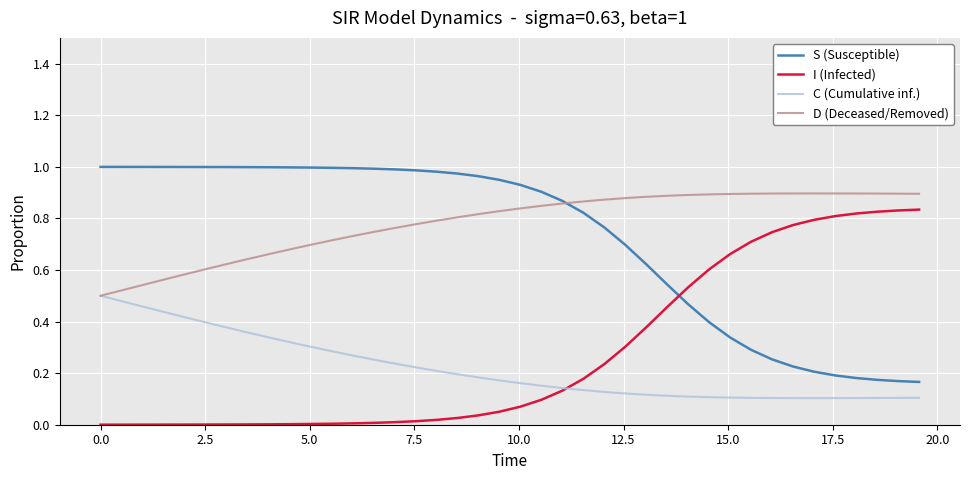

After their last crossing, which series has the higher values: S (Susceptible) or I (Infected)?

I (Infected)